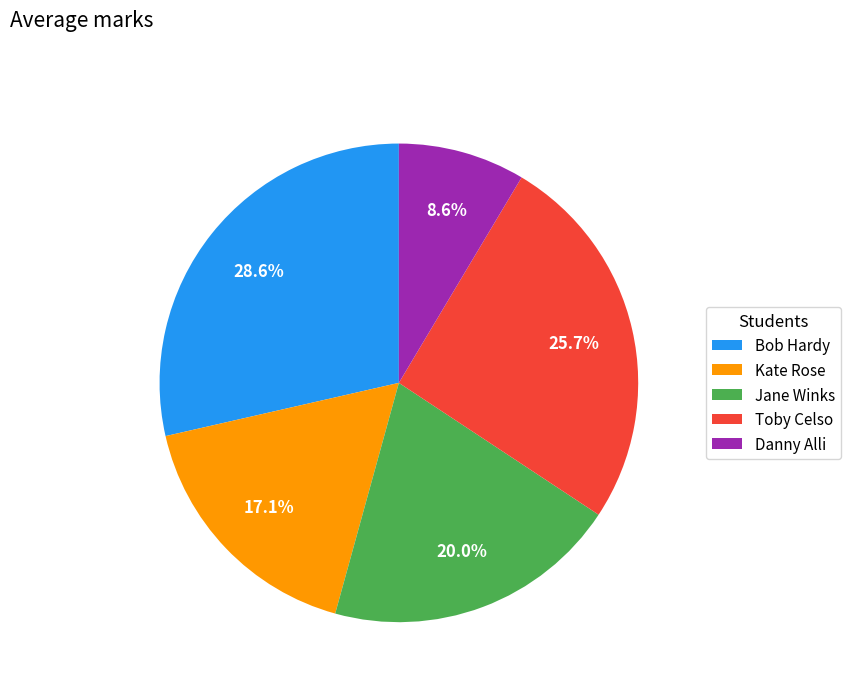

What is the smallest slice in the pie chart?

Danny Alli